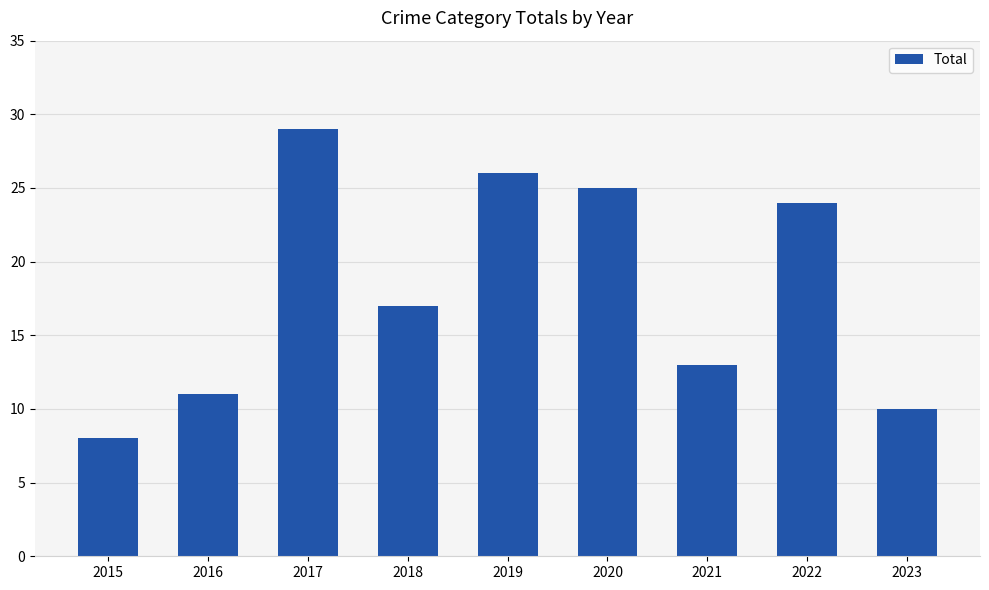

What value does the data have at 2019, to the nearest 5?

25